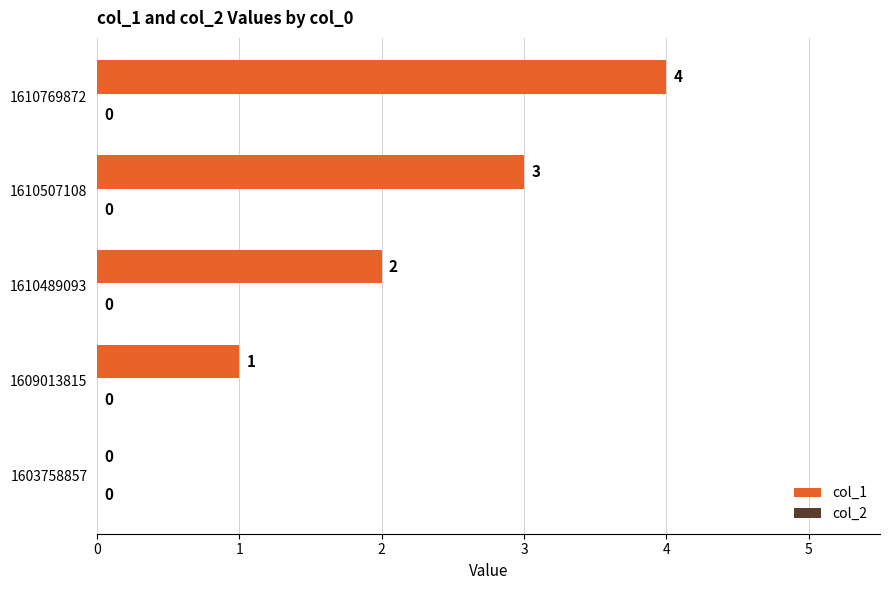

How many categories are shown in the chart?

5